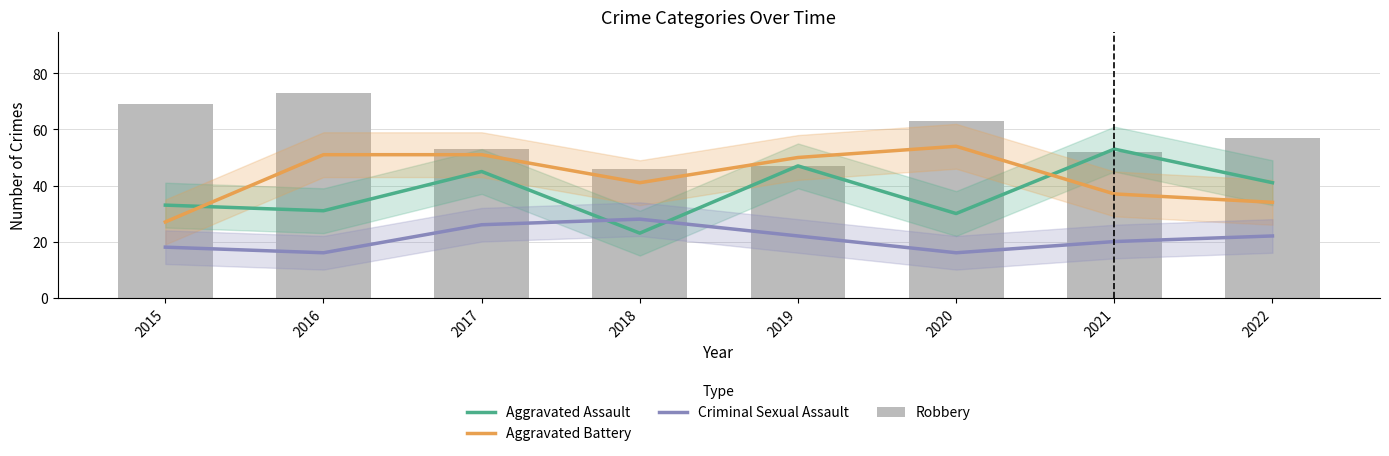

What is the lowest value of the Criminal Sexual Assault series?

16